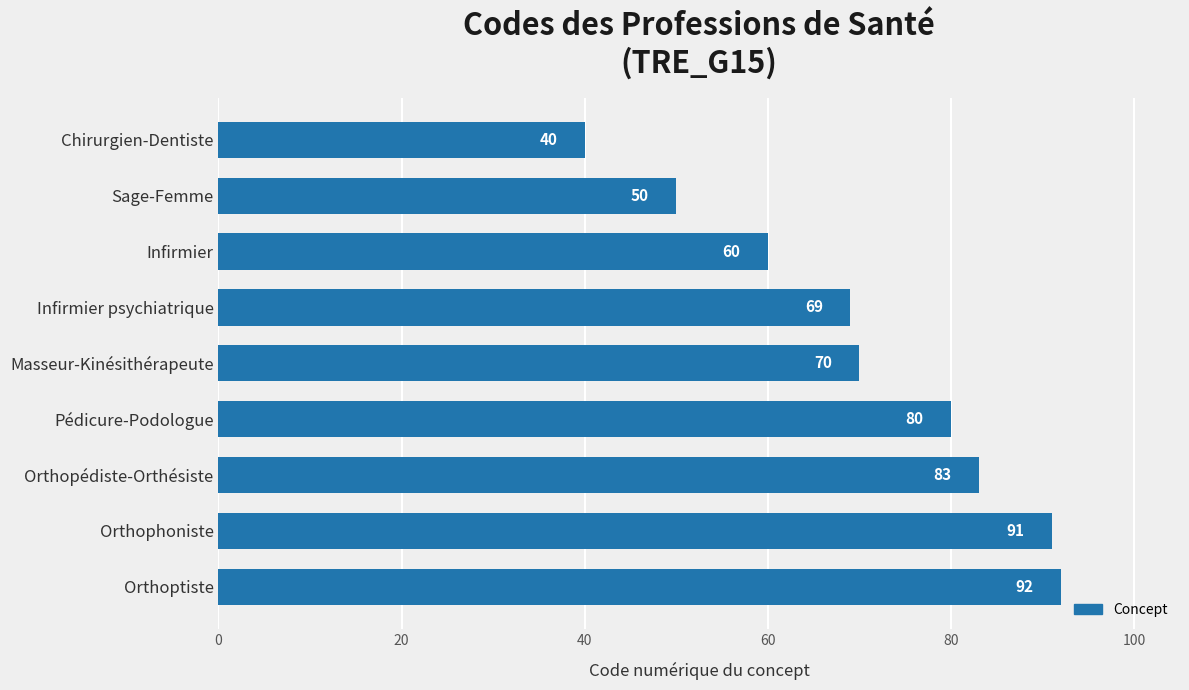

Read the value at Chirurgien-Dentiste, to the nearest 5.

40